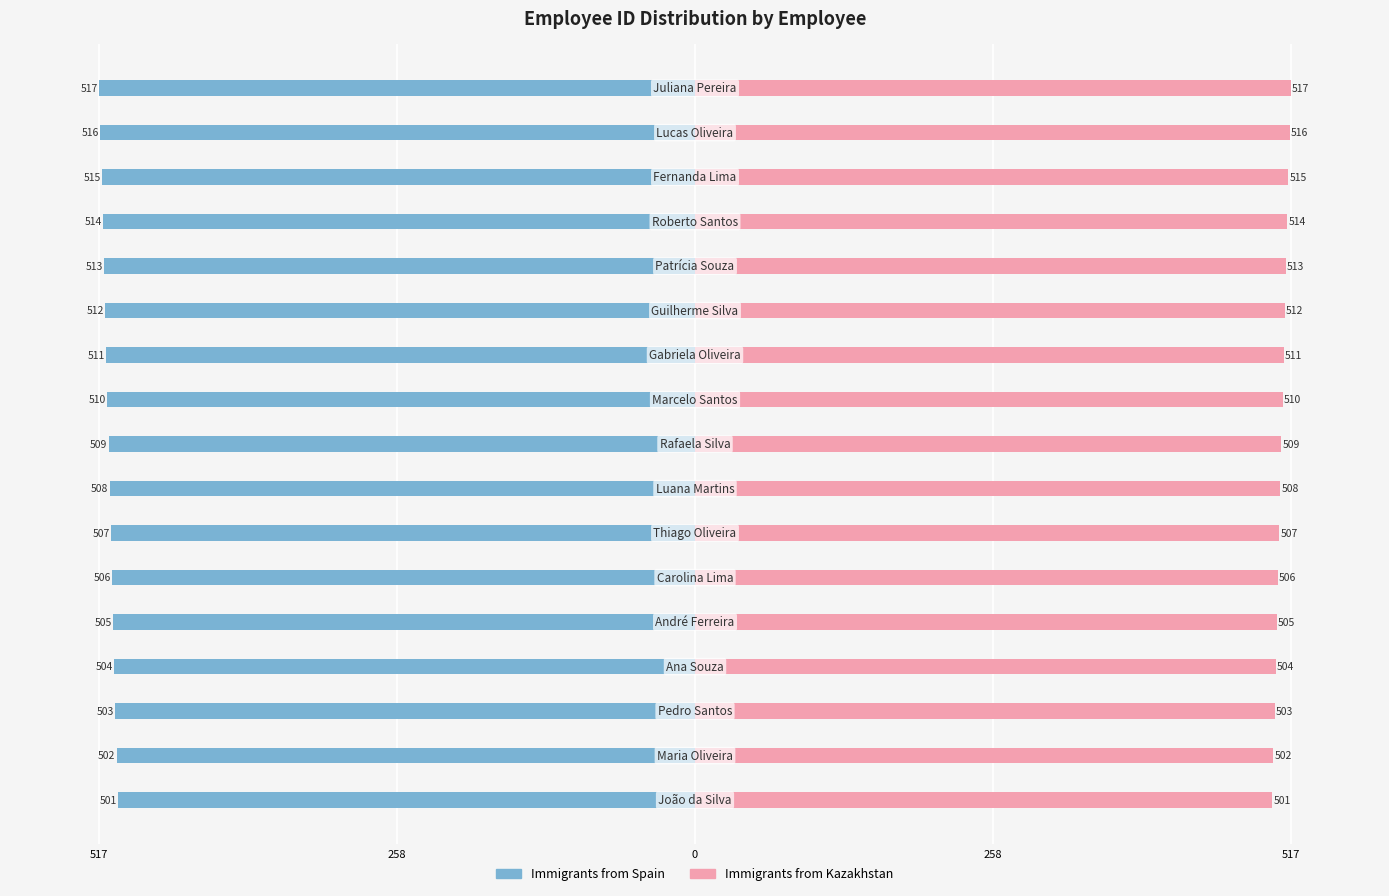

Which series has the largest range (max minus min)?

Immigrants from Spain